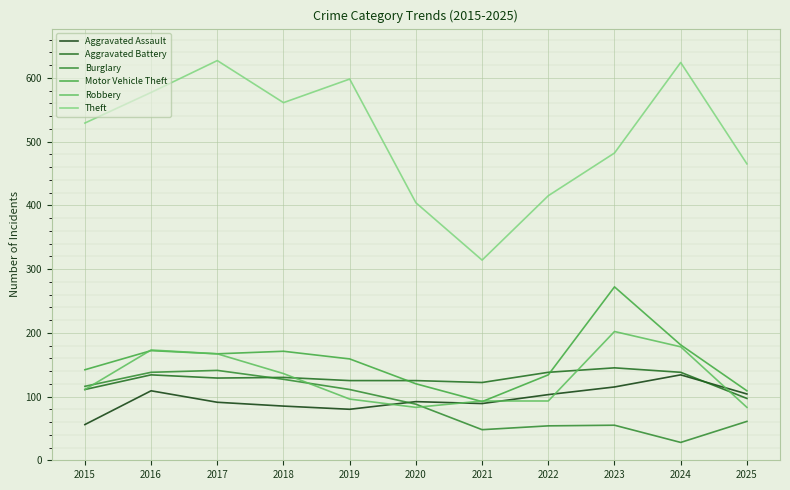

Is this an area chart (filled region under the line)?

No